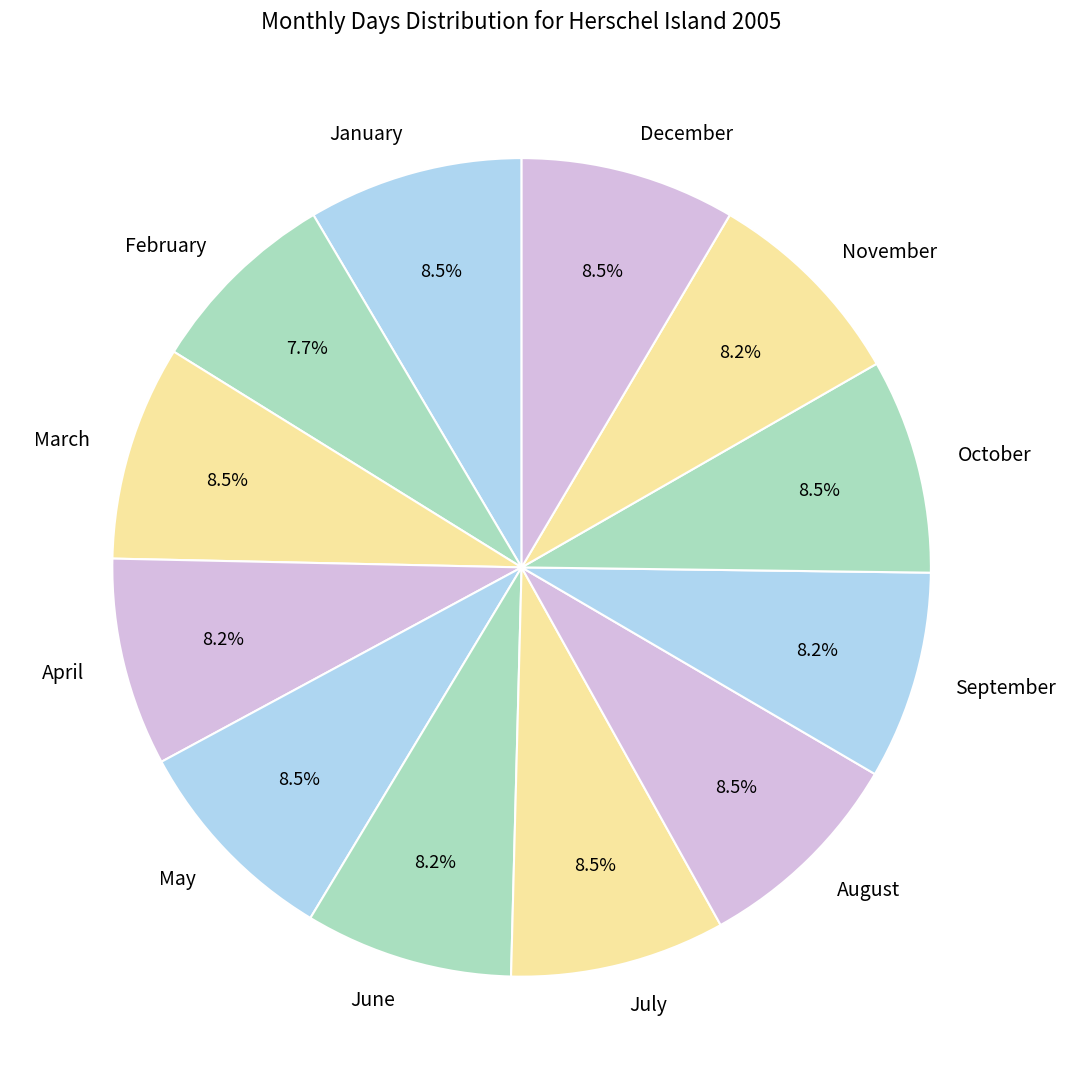

Combined, do December and August account for over 50%?

No